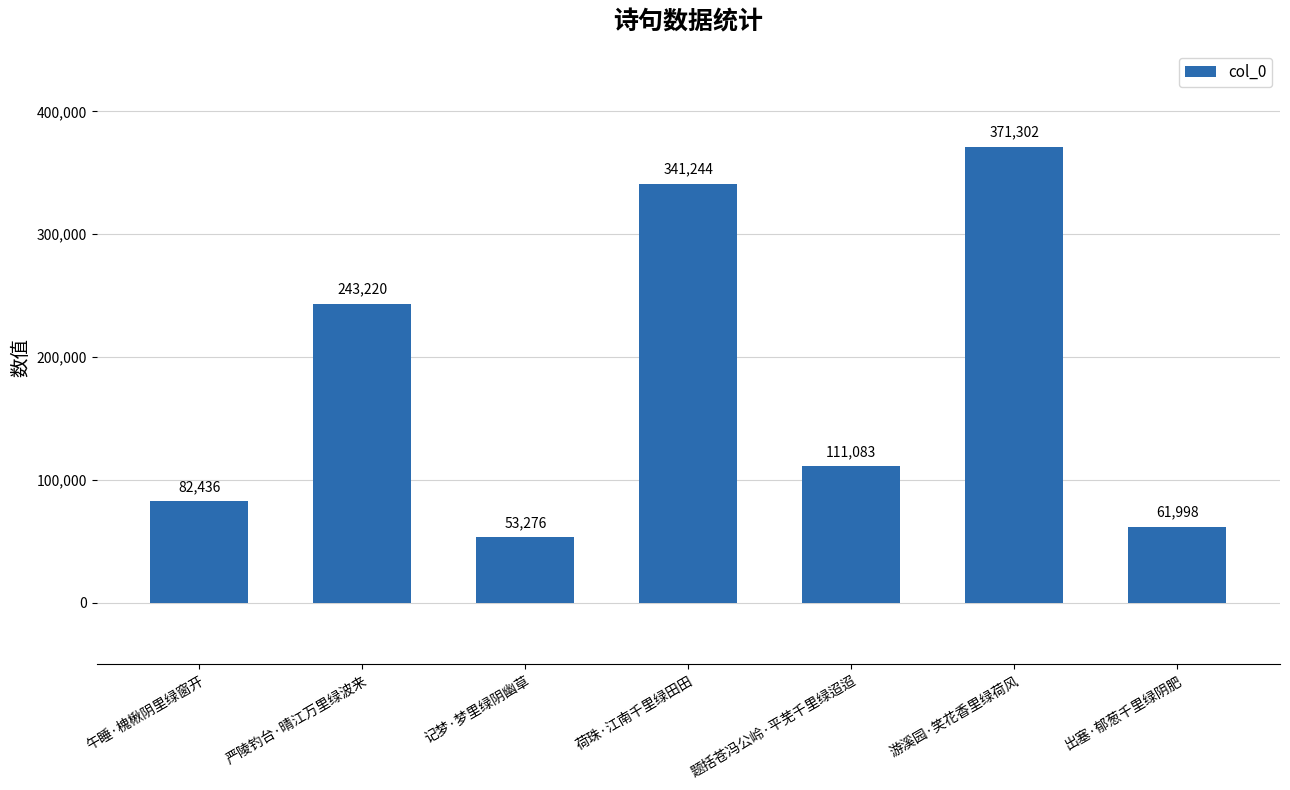

At which label does the data first exceed 111083?

严陵钓台·晴江万里绿波来